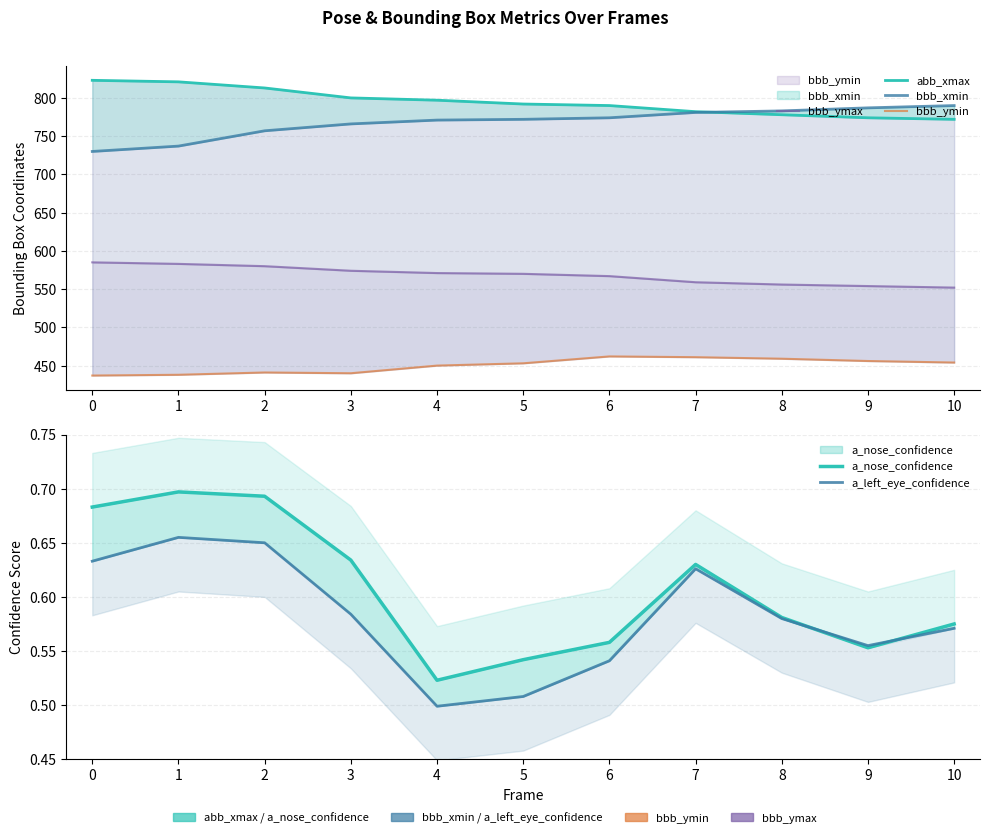

What is the difference between the highest and lowest values at 6?

789.5